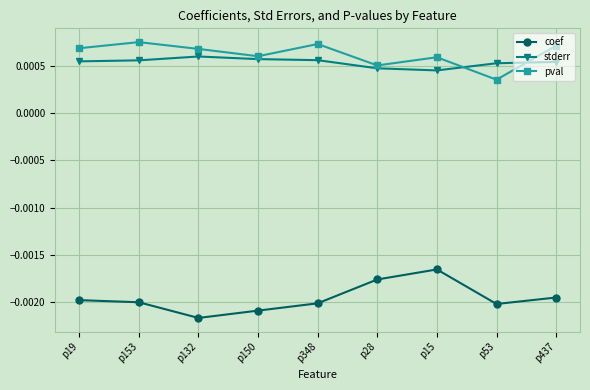

List the series in order of their peak value, highest first.

pval, stderr, coef